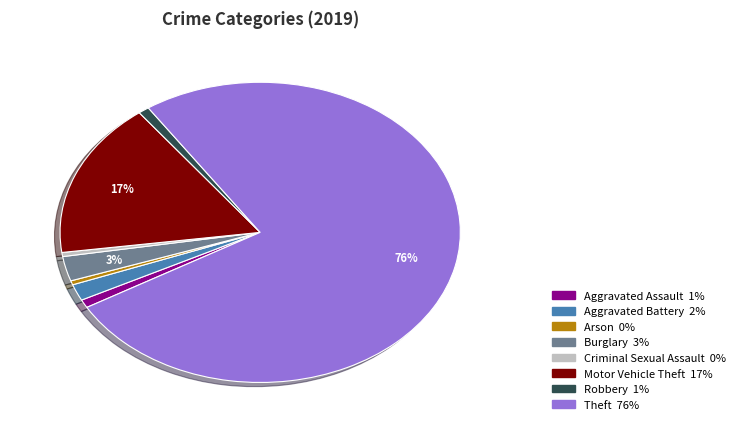

Is it true that Arson is 12% of the pie?

False